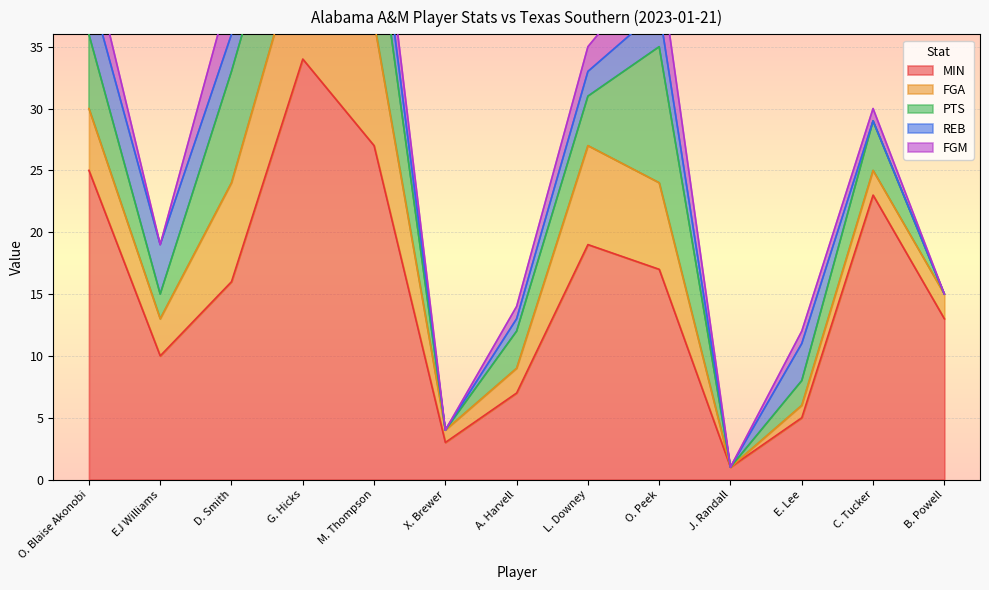

How many lines are shown in the chart?

5